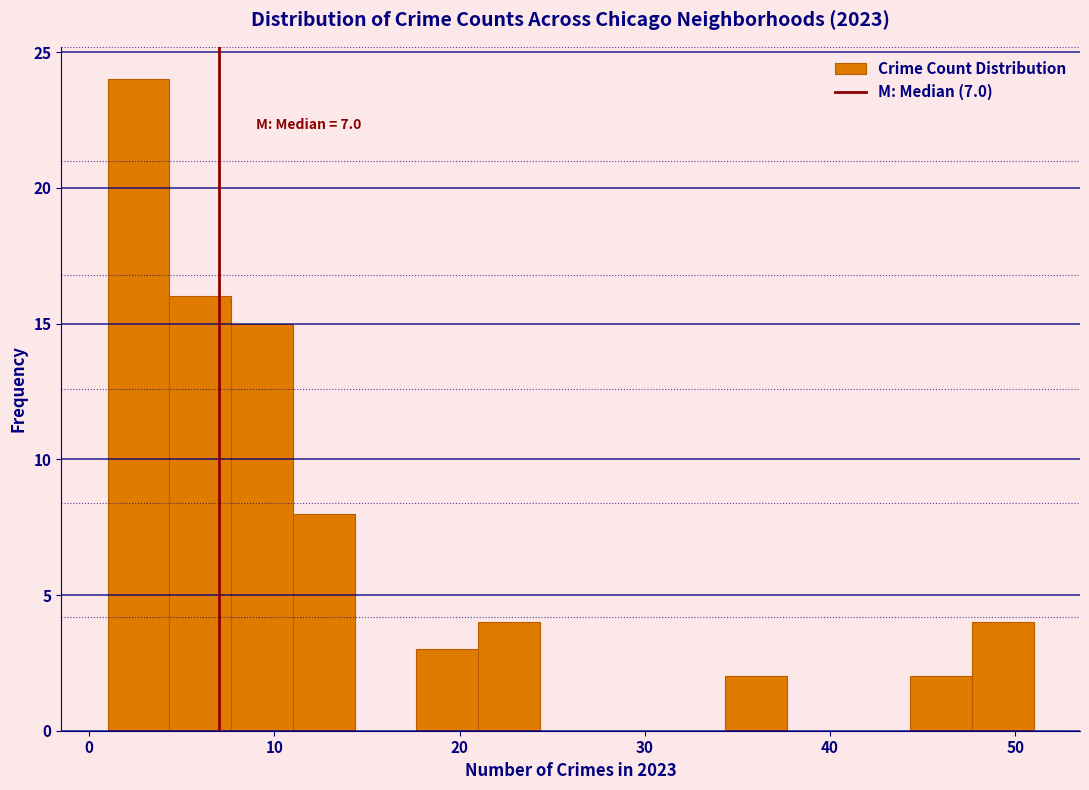

Read against the x-axis, roughly where is the centre of the tallest bar?

3